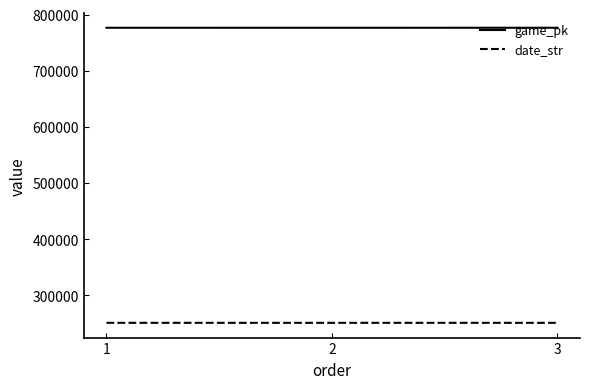

What are all the series names shown in the legend?

game_pk, date_str